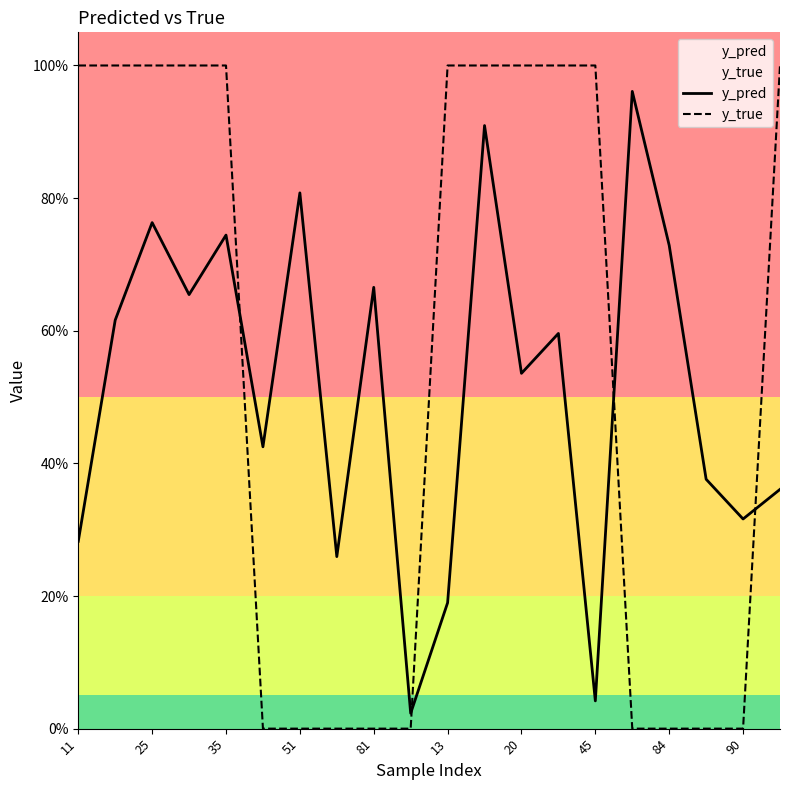

What is the average value of the y_true series?

0.6